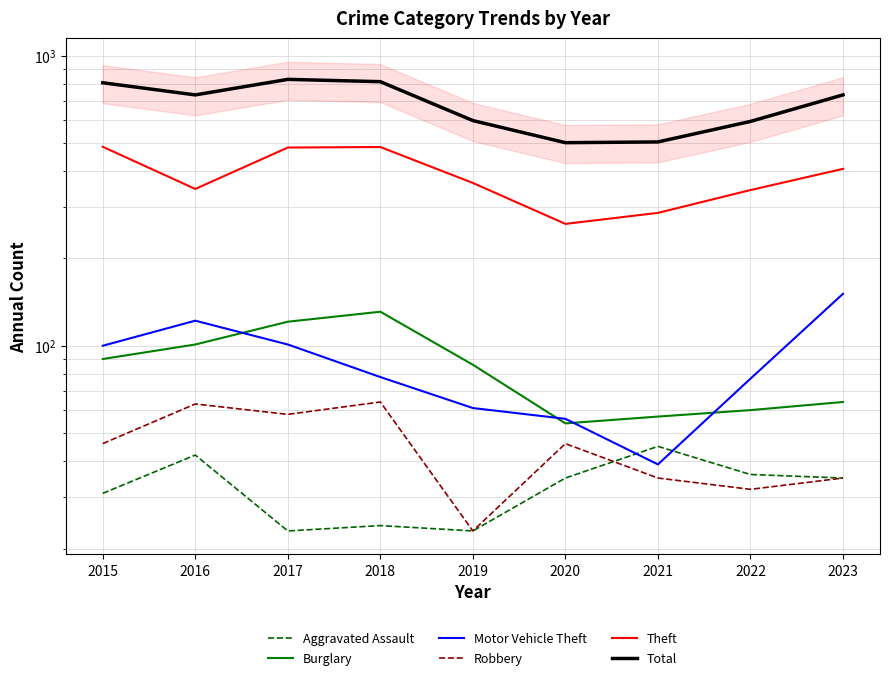

What is the difference between the second highest and second lowest values in the Theft series?

197